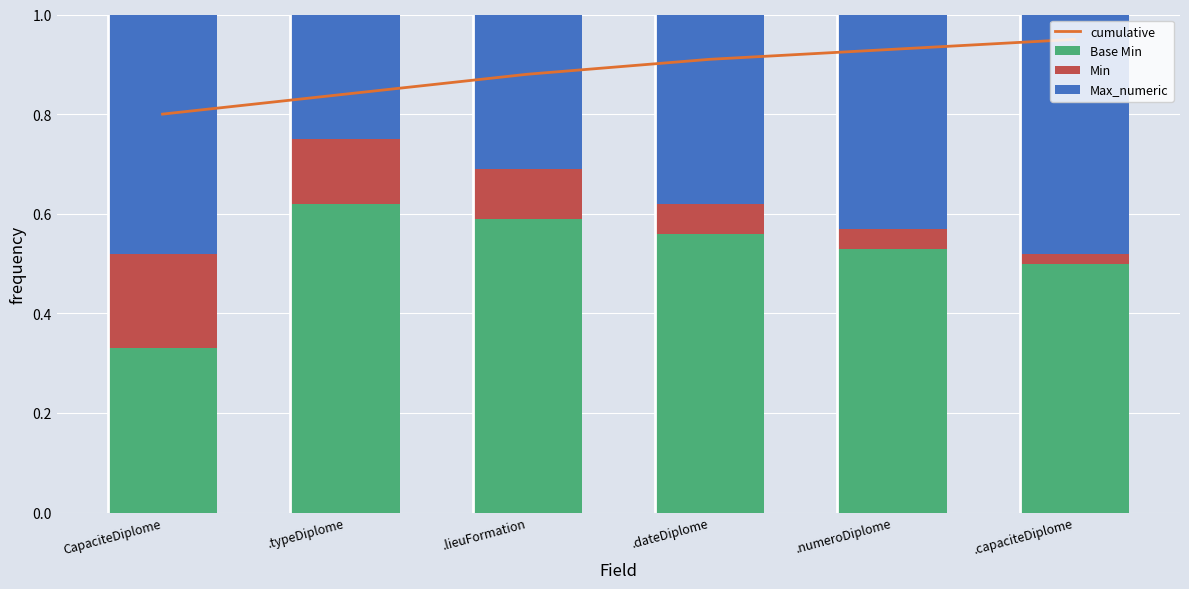

What is the label of the 1st bar from the right?

.capaciteDiplome